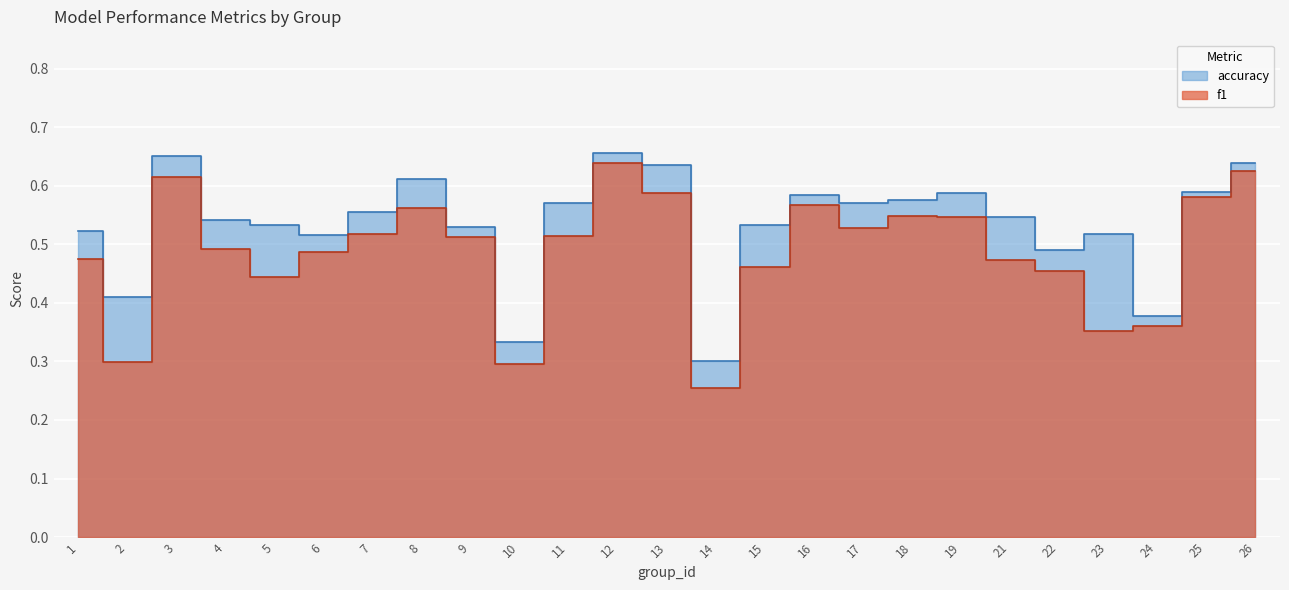

Rank the series at 22 from highest to lowest value.

accuracy, f1